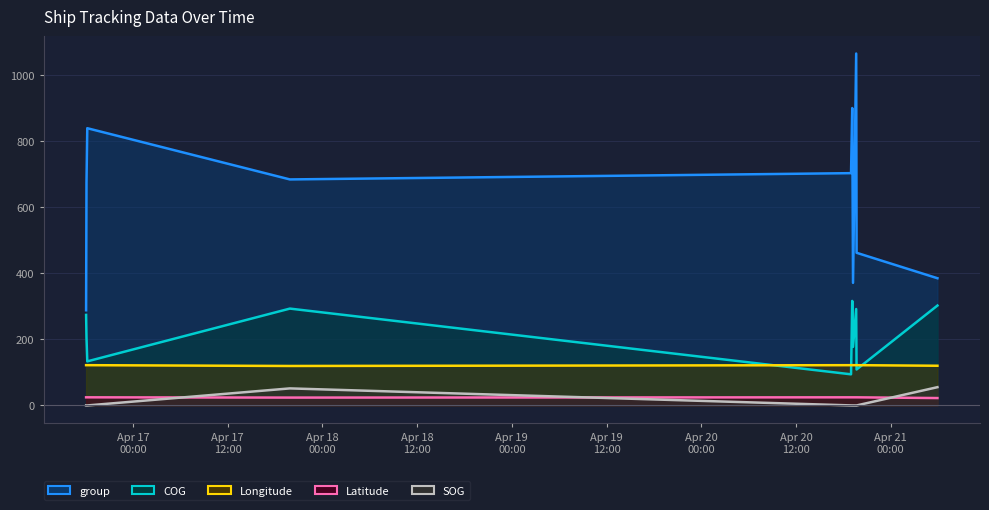

What is the label of the 10th point from the right?

2024-04-16 18:03:57